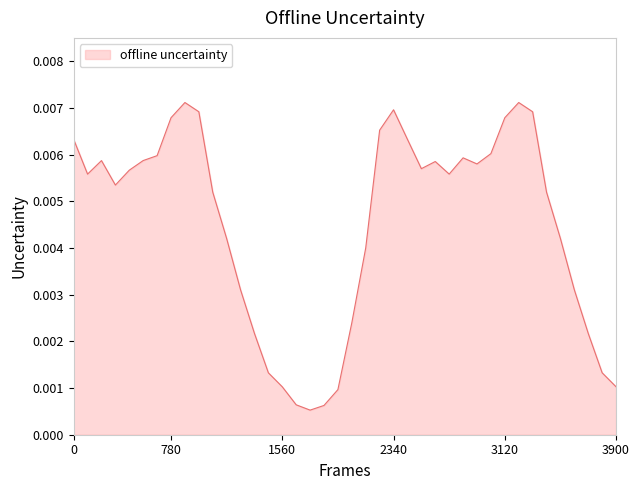

Between 0 and 2340, which is larger?

2340